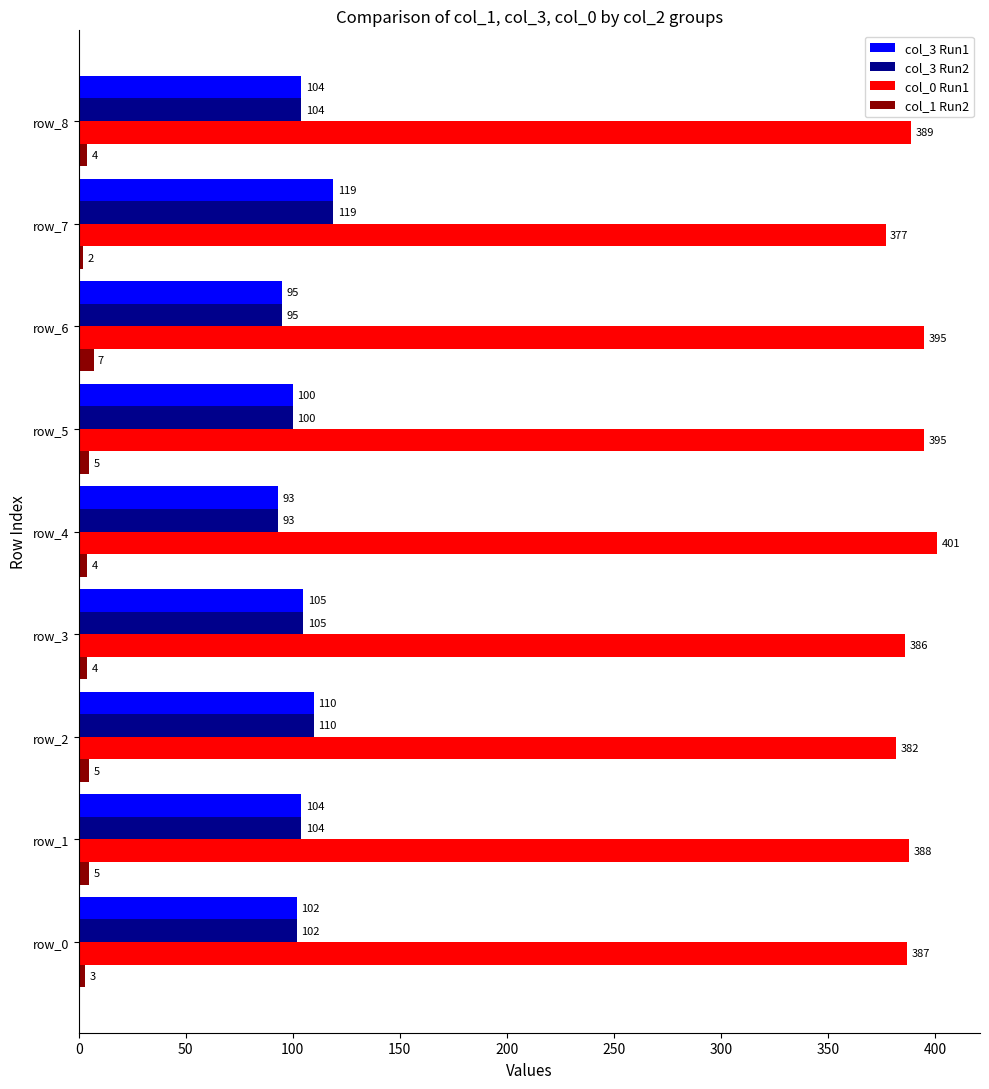

Which series has the largest total across all categories?

col_0 Run1